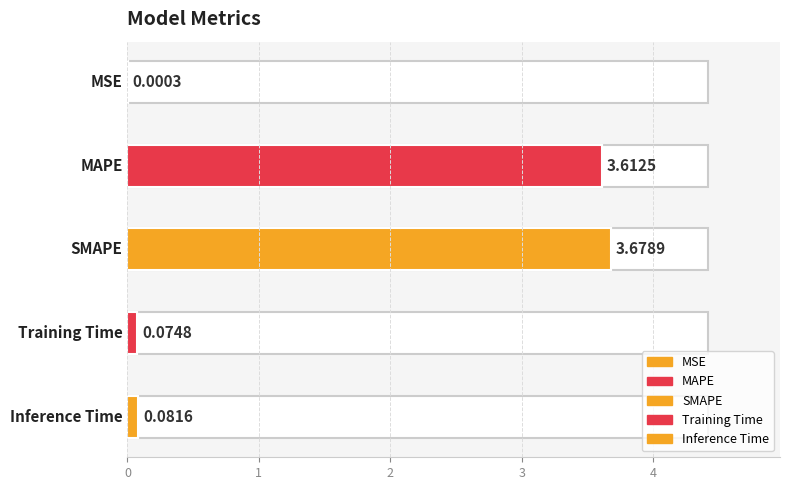

The chart shows a value of 0.0 at MSE. True or false?

False